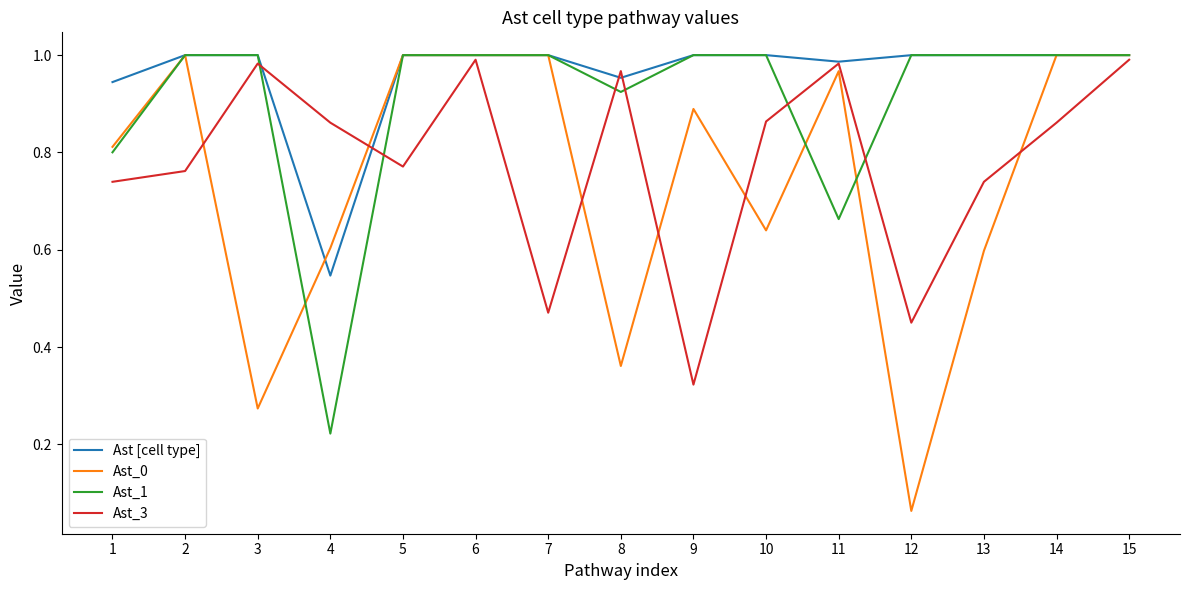

List the series in order of their overall mean, lowest first.

Ast_0, Ast_3, Ast_1, Ast [cell type]